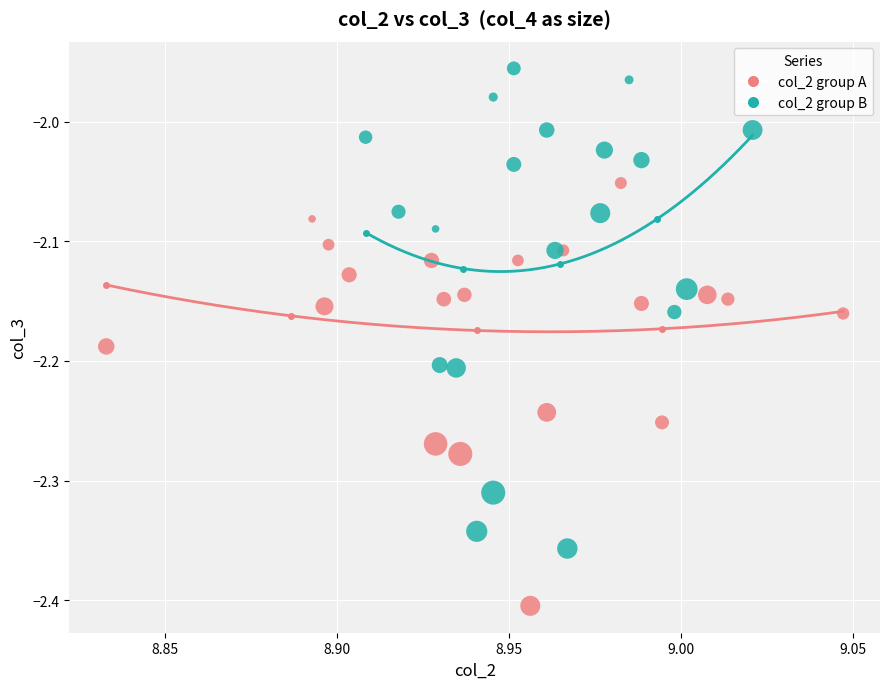

Which series has the largest Y range (max minus min)?

col_2 group B